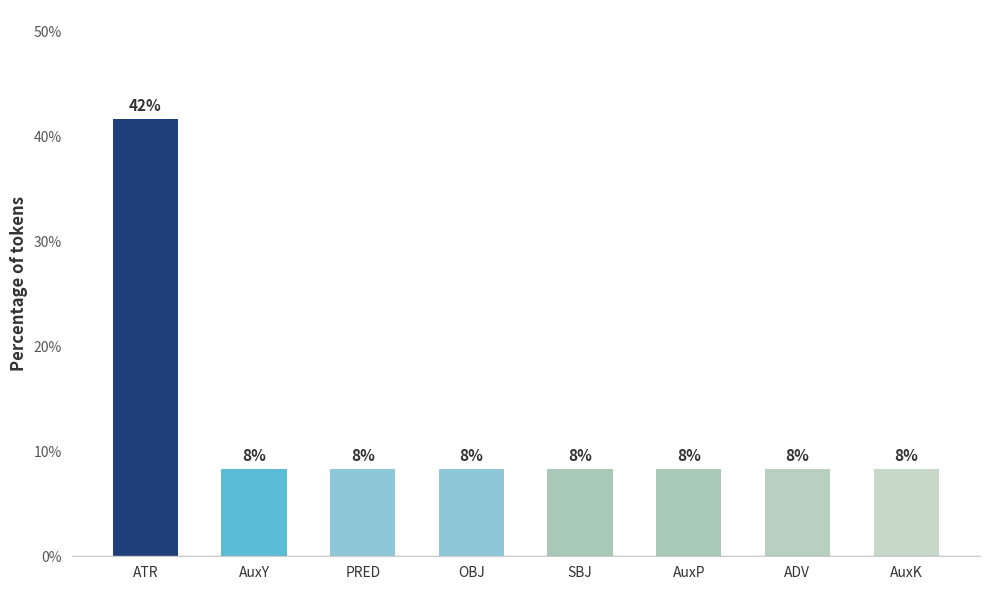

Between SBJ and ATR, which is larger?

ATR